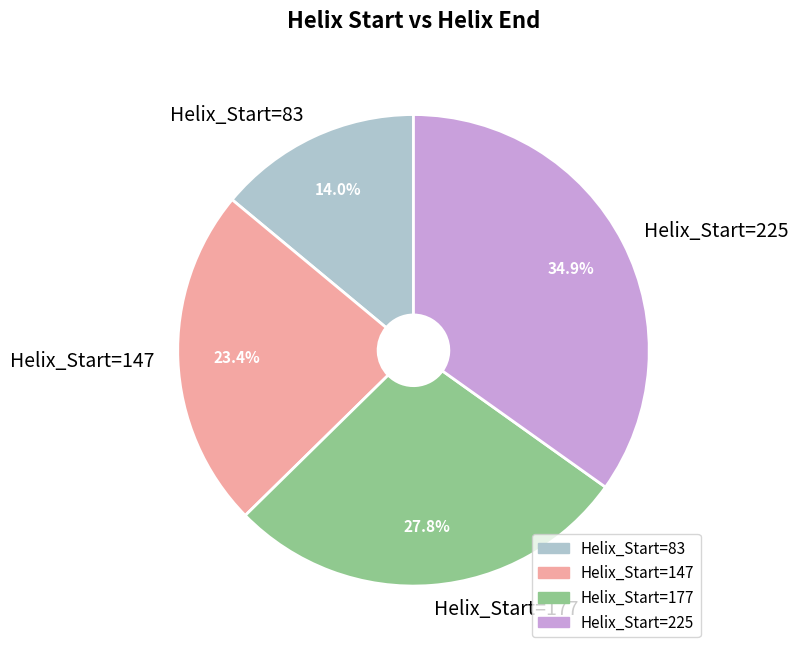

Does Helix_Start=225 represent more than half of the total?

No